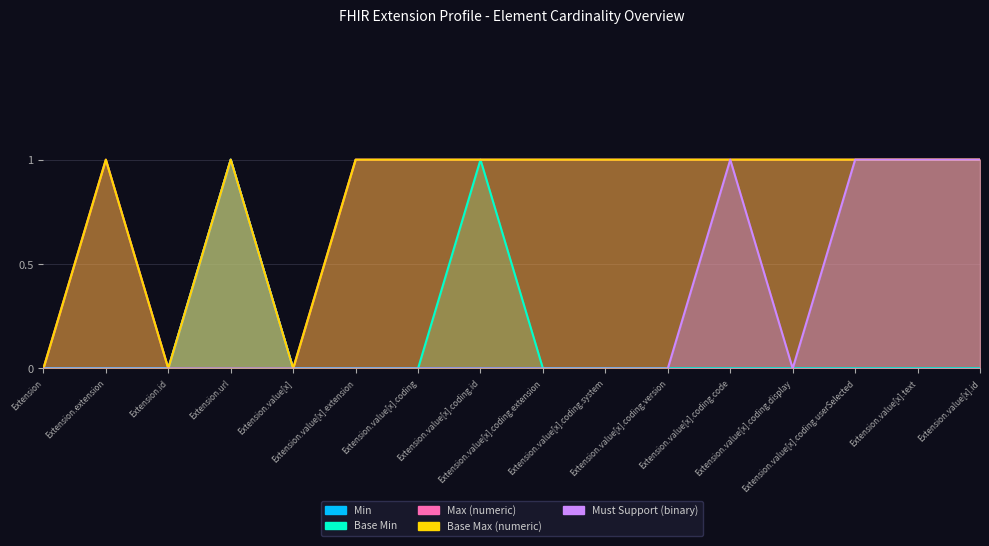

What is the label of the 9th point from the right?

Extension.value[x].coding.id